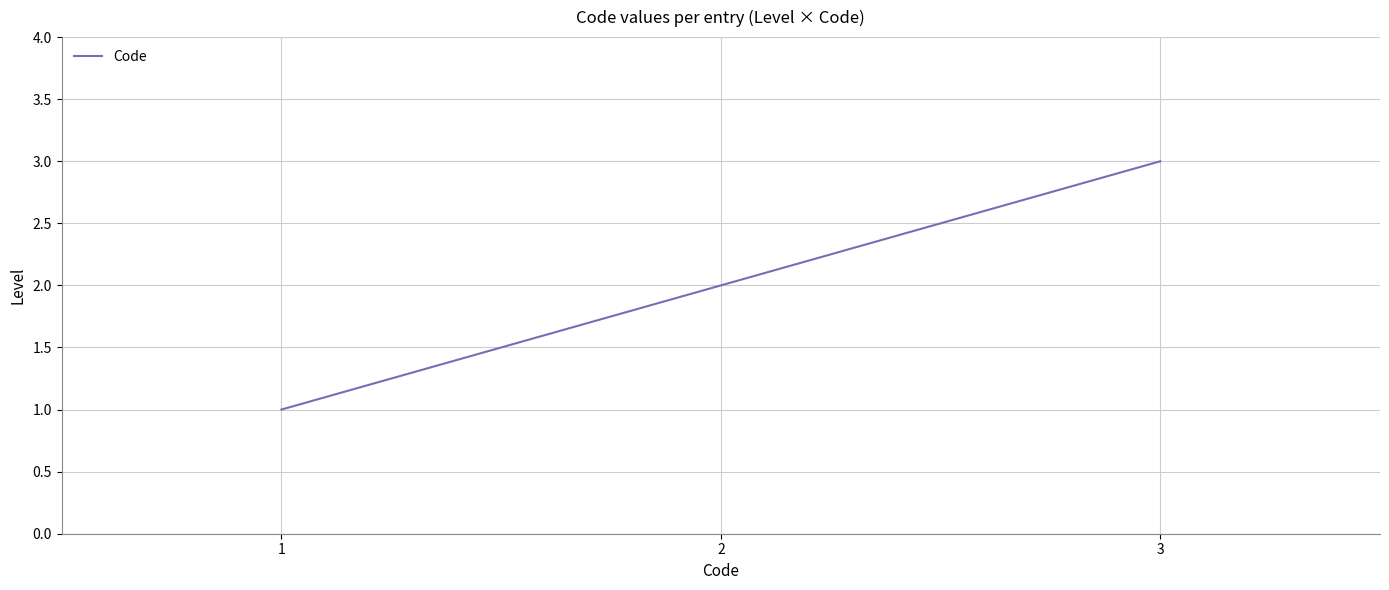

What is the difference between the values at 1 and 3?

2